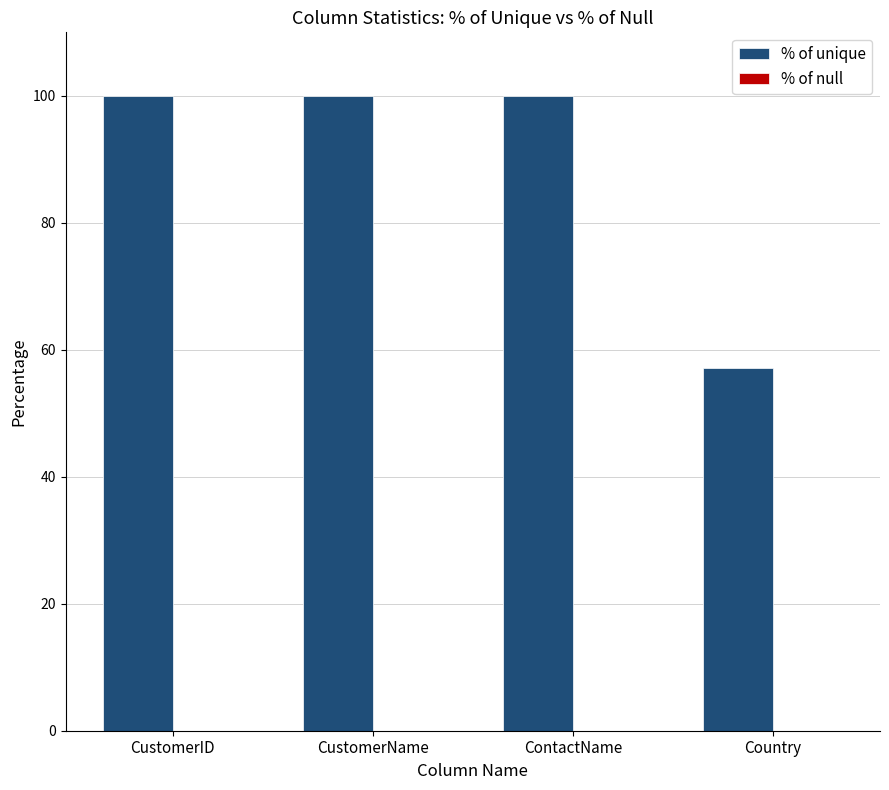

What is the ratio of the value at CustomerID to the value at CustomerName?

1.0